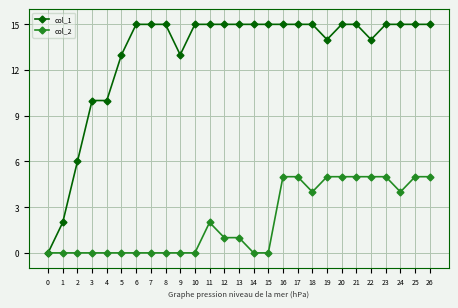

How many values in the col_2 series are below 1?

13